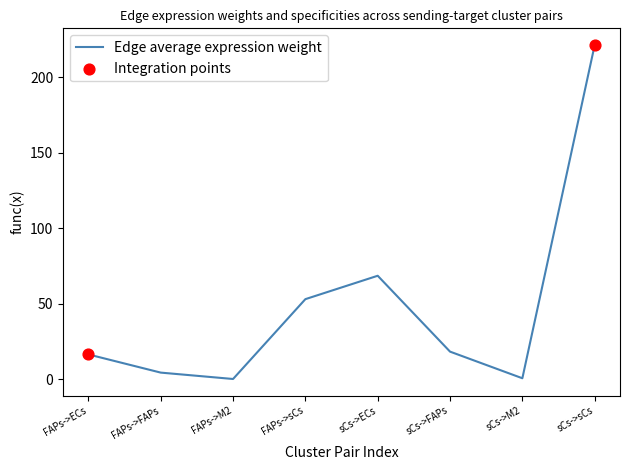

What is the ratio of the value at sCs->sCs to the value at FAPs->sCs?

4.2